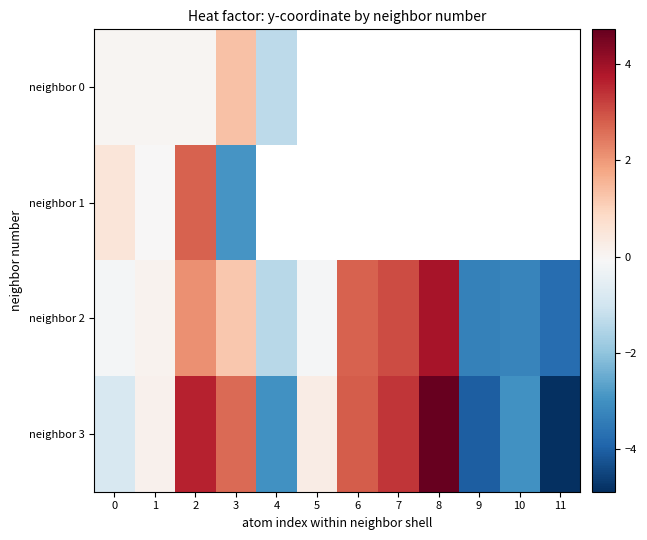

Between 9 and 1, which is larger?

1